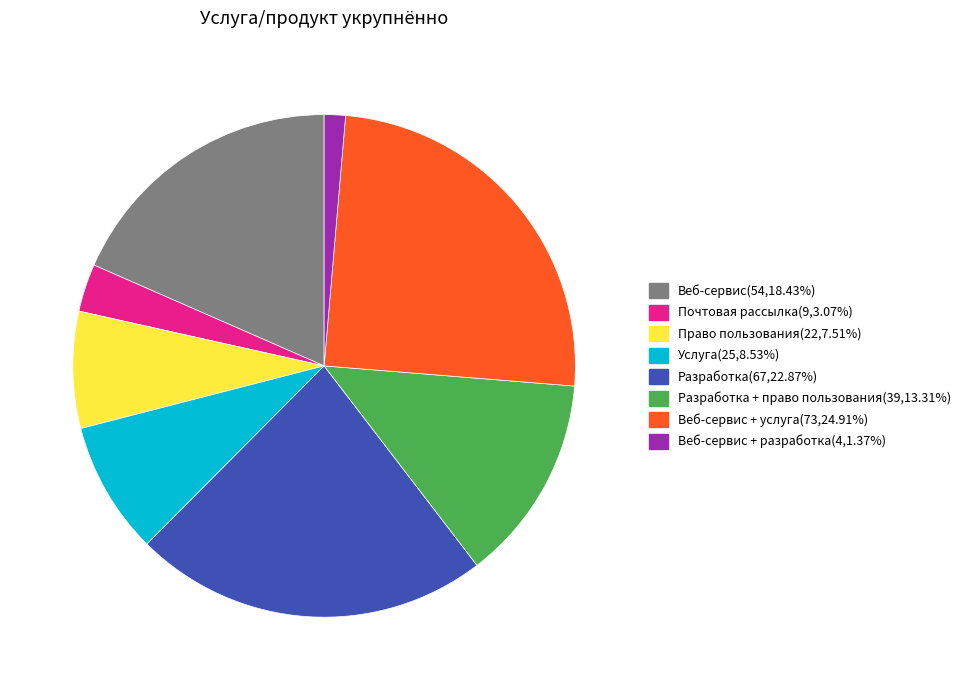

How many slices are in this pie chart?

8